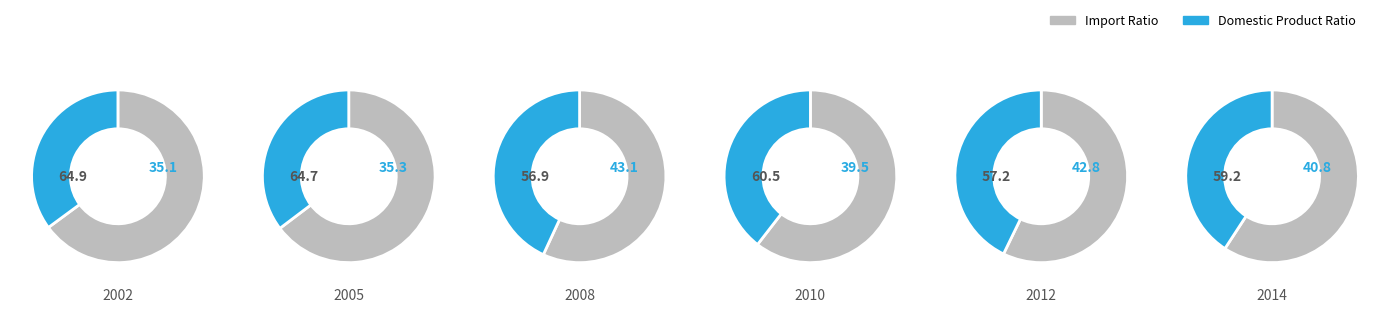

Which series has the widest spread of values?

Domestic Product Ratio